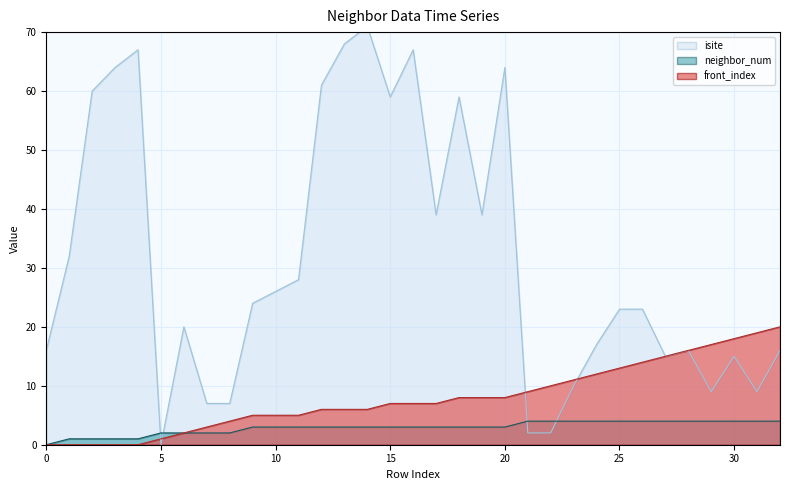

What is the total value across all series at 26?

41